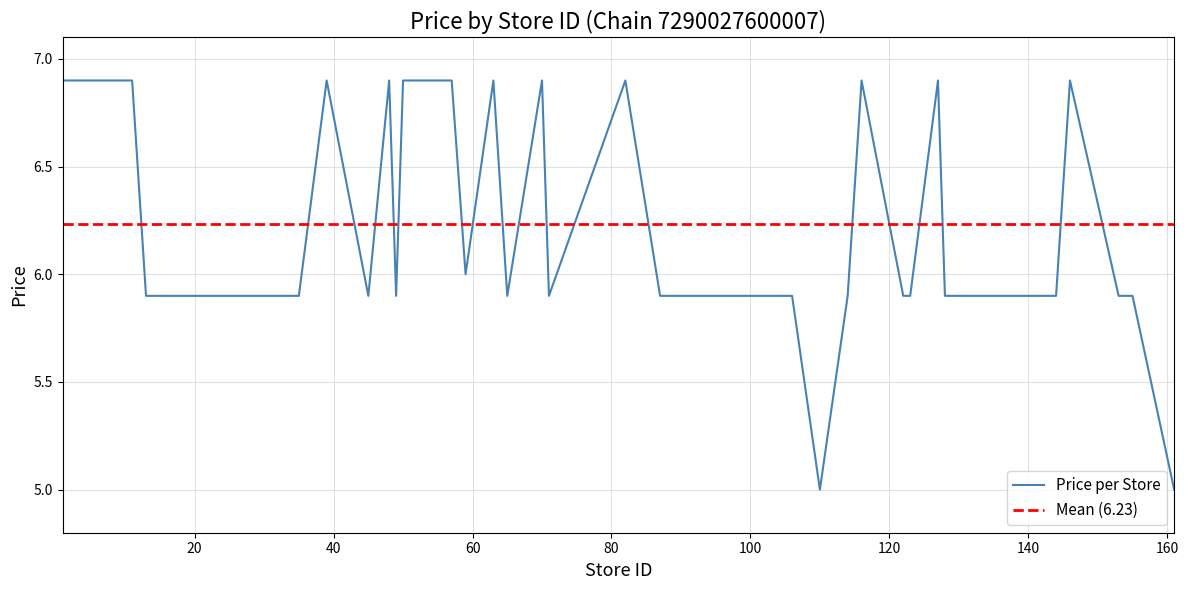

Reading left to right, transcribe all the data shown in this chart.

1=6.9	4=6.9	5=6.9	7=6.9	11=6.9	13=5.9	35=5.9	39=6.9	45=5.9	48=6.9	49=5.9	50=6.9	57=6.9	59=6.0	63=6.9	65=5.9	70=6.9	71=5.9	82=6.9	87=5.9	95=5.9	106=5.9	110=5.0	114=5.9	116=6.9	122=5.9	123=5.9	127=6.9	128=5.9	130=5.9	132=5.9	134=5.9	135=5.9	138=5.9	141=5.9	144=5.9	146=6.9	153=5.9	155=5.9	161=5.0